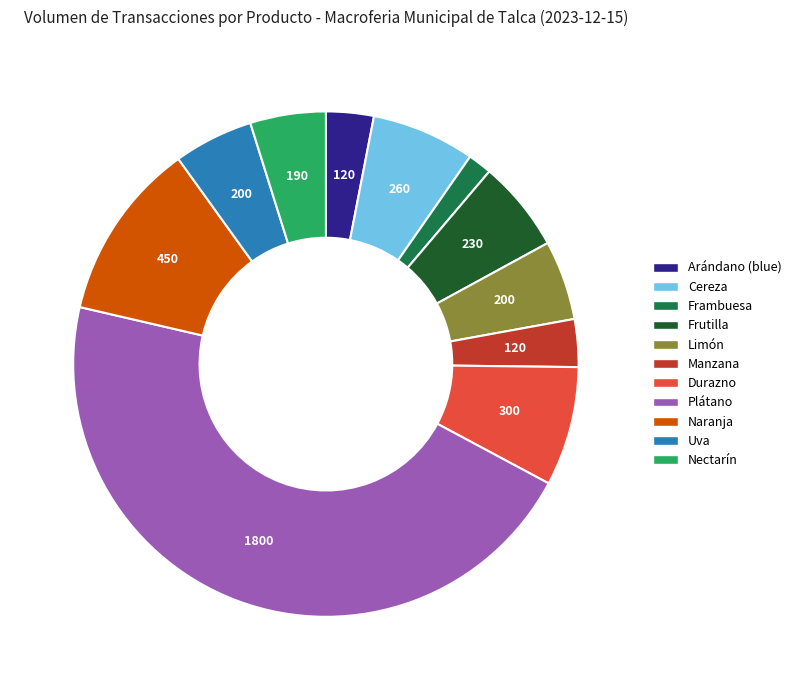

How many segments does this pie chart have?

11